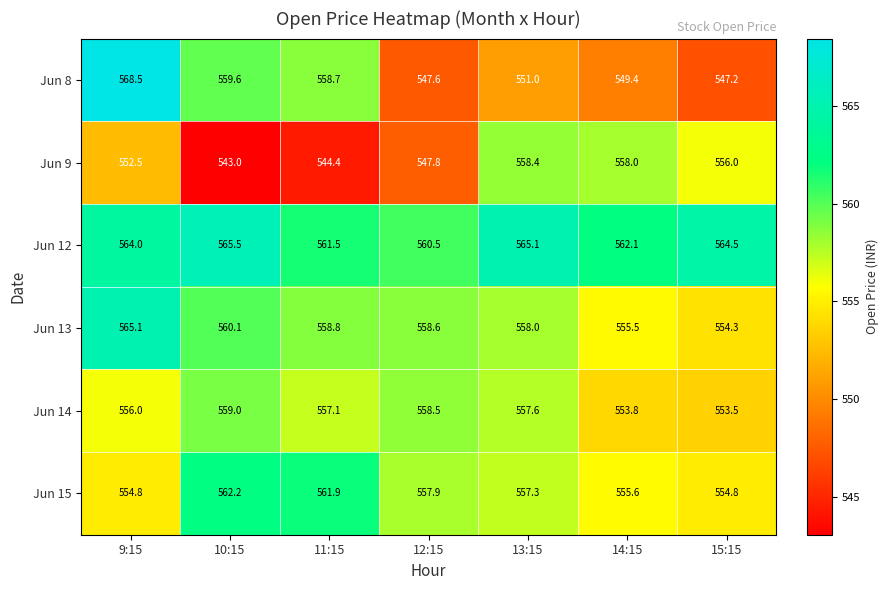

The Jun 13 series shows 957.2 at 9:15. True or false?

False